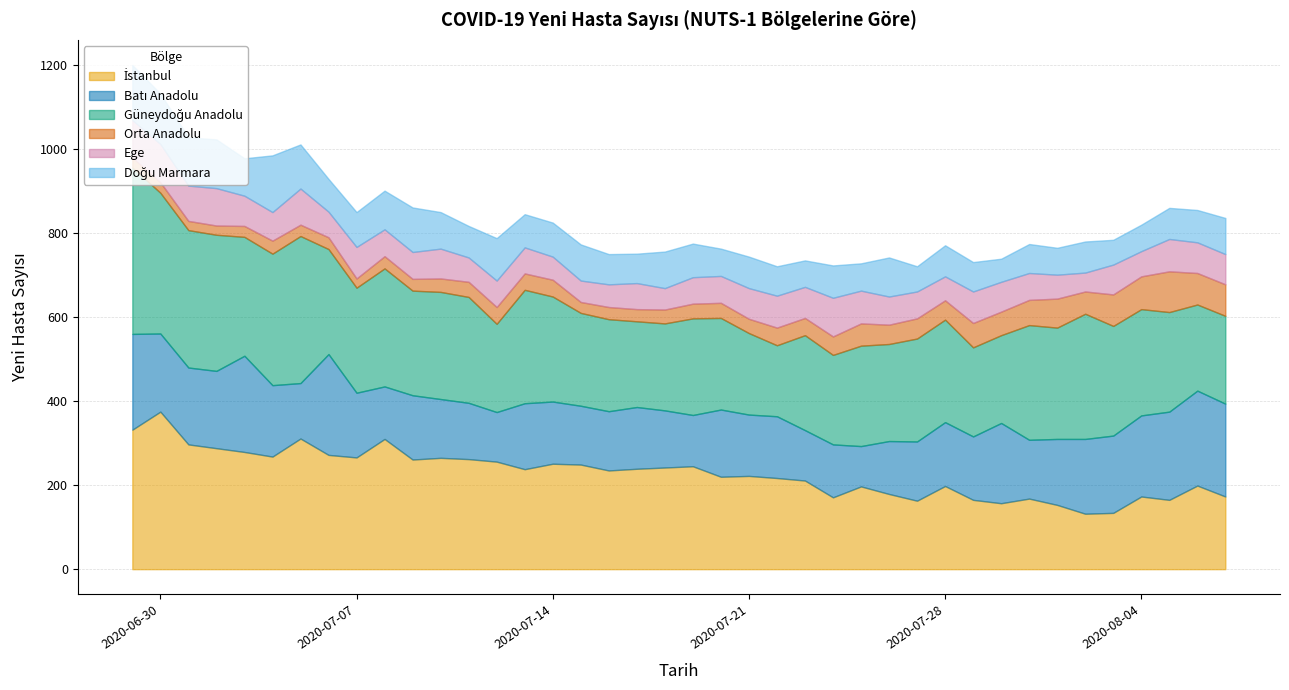

True or false: Batı Anadolu and Doğu Marmara cross at least once.

False